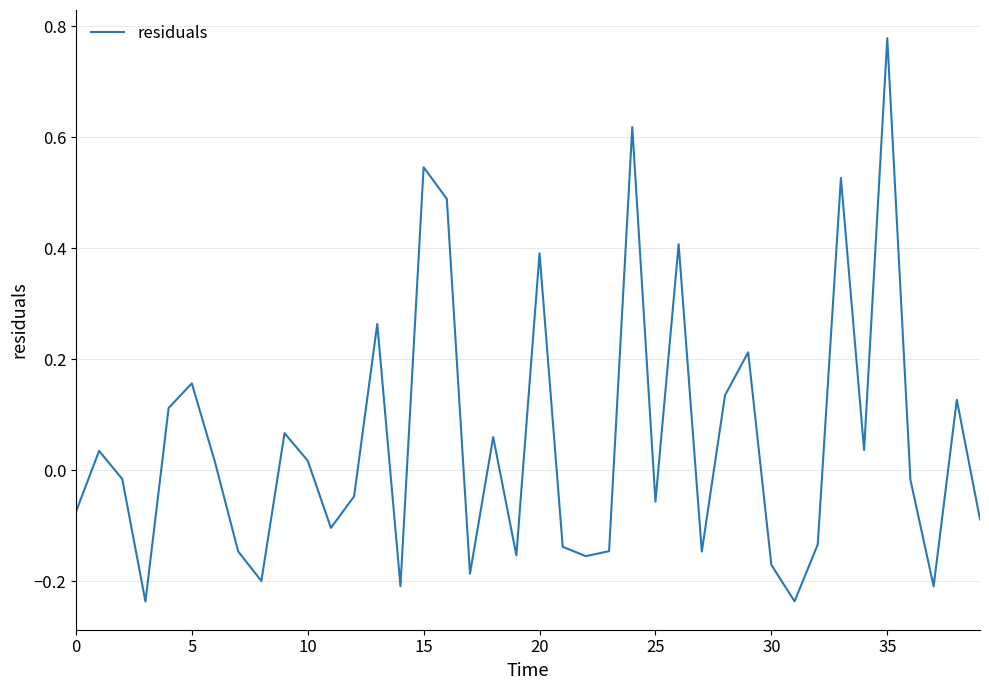

True or false: the data shows -0.0 at 25.

False